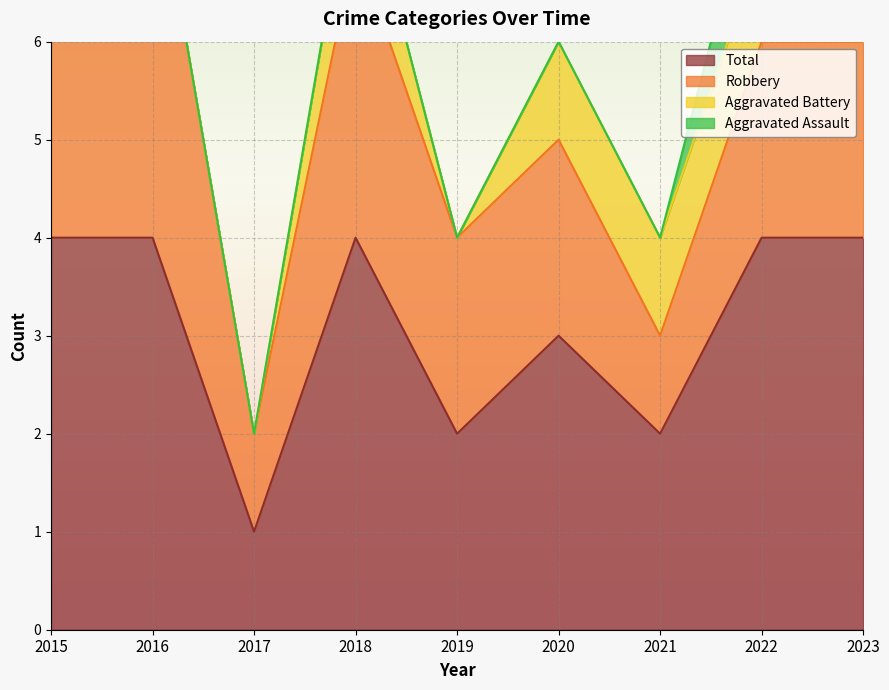

What is the difference between the maximum and second lowest values in the Total series?

2